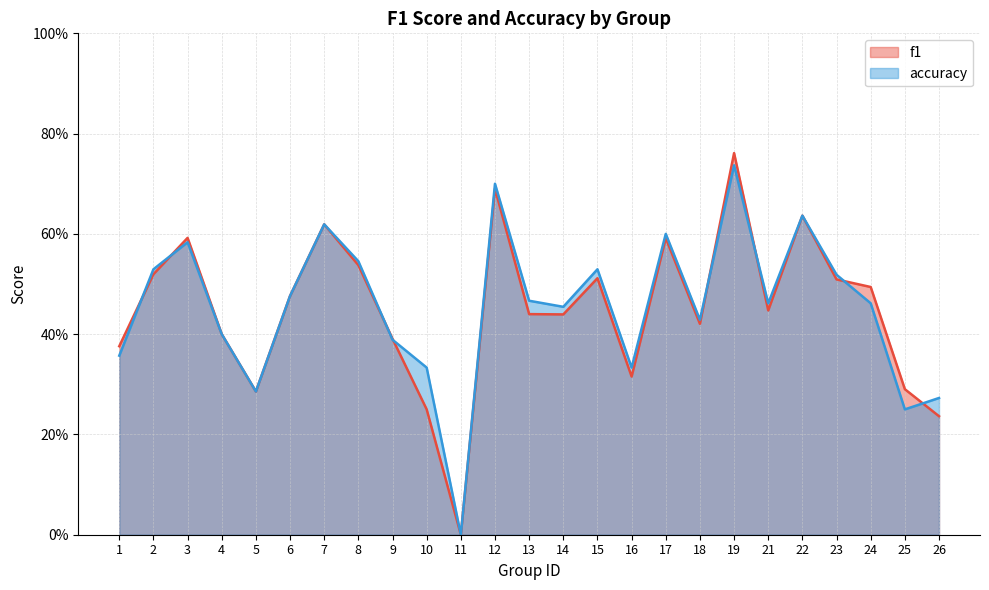

At how many categories does at least one series exceed 0?

24